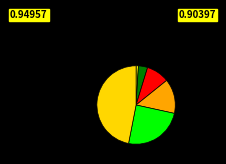

Rank the categories by value from highest to lowest.

<=12, 14, 16, 18, 20, 22